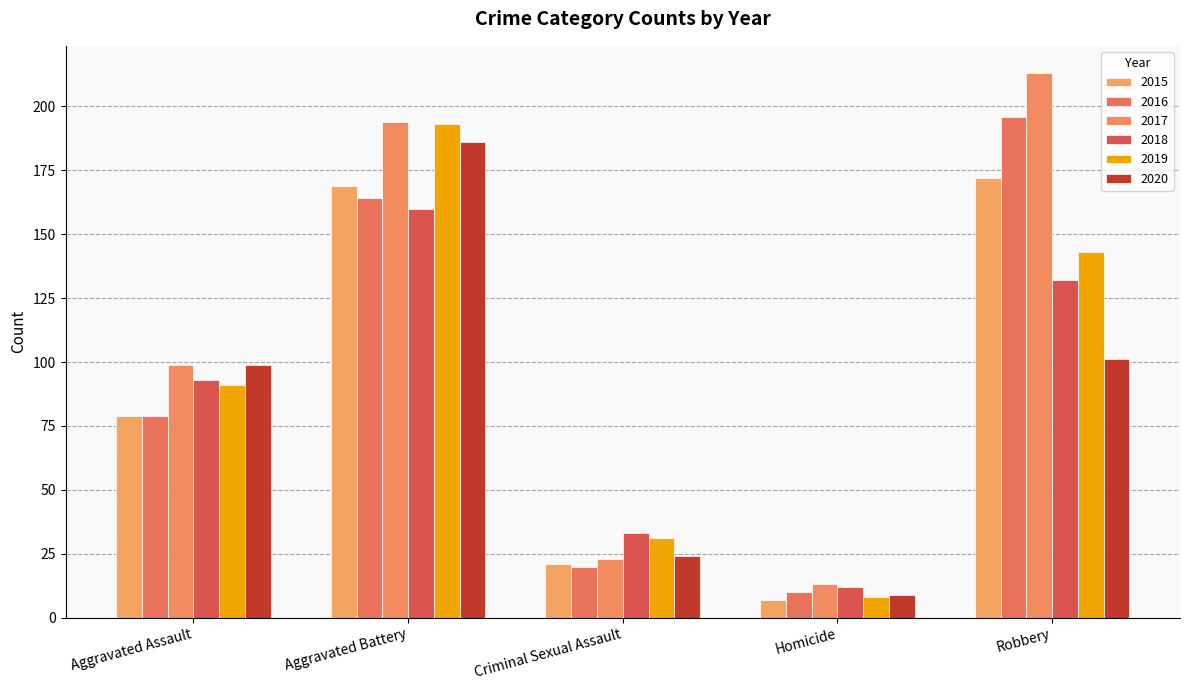

Are the bars grouped side by side (vs. stacked)?

Yes